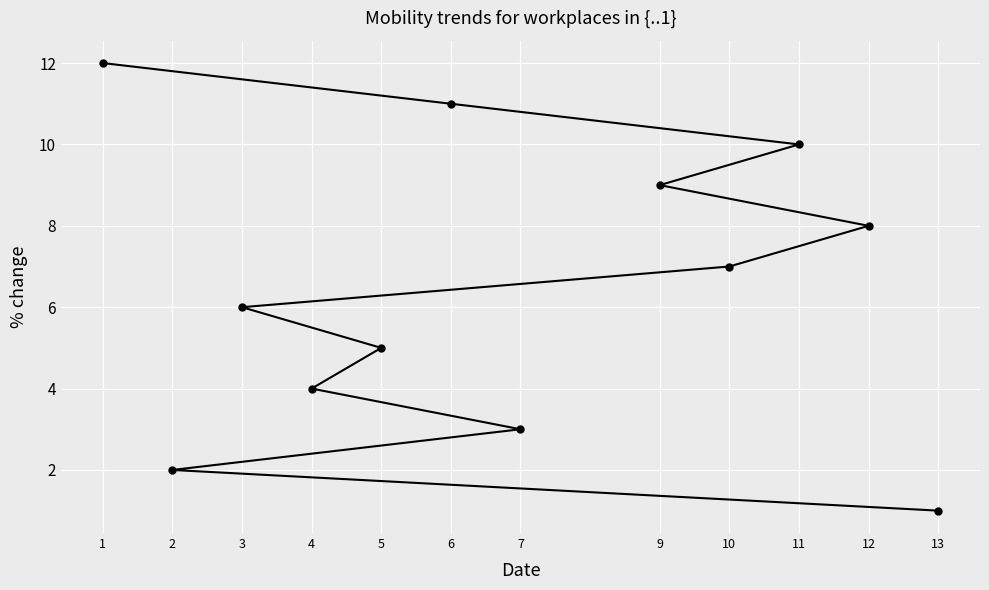

What value does the data have at 11?

10